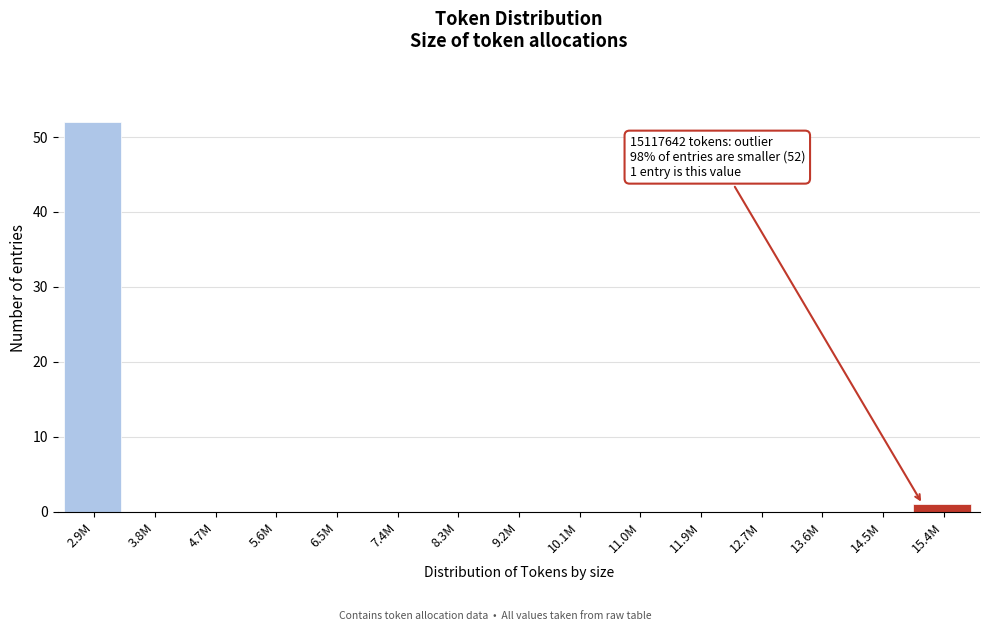

Reading right to left, extract all data points from this chart.

15.4M=1	14.5M=0	13.6M=0	12.7M=0	11.9M=0	11.0M=0	10.1M=0	9.2M=0	8.3M=0	7.4M=0	6.5M=0	5.6M=0	4.7M=0	3.8M=0	2.9M=52